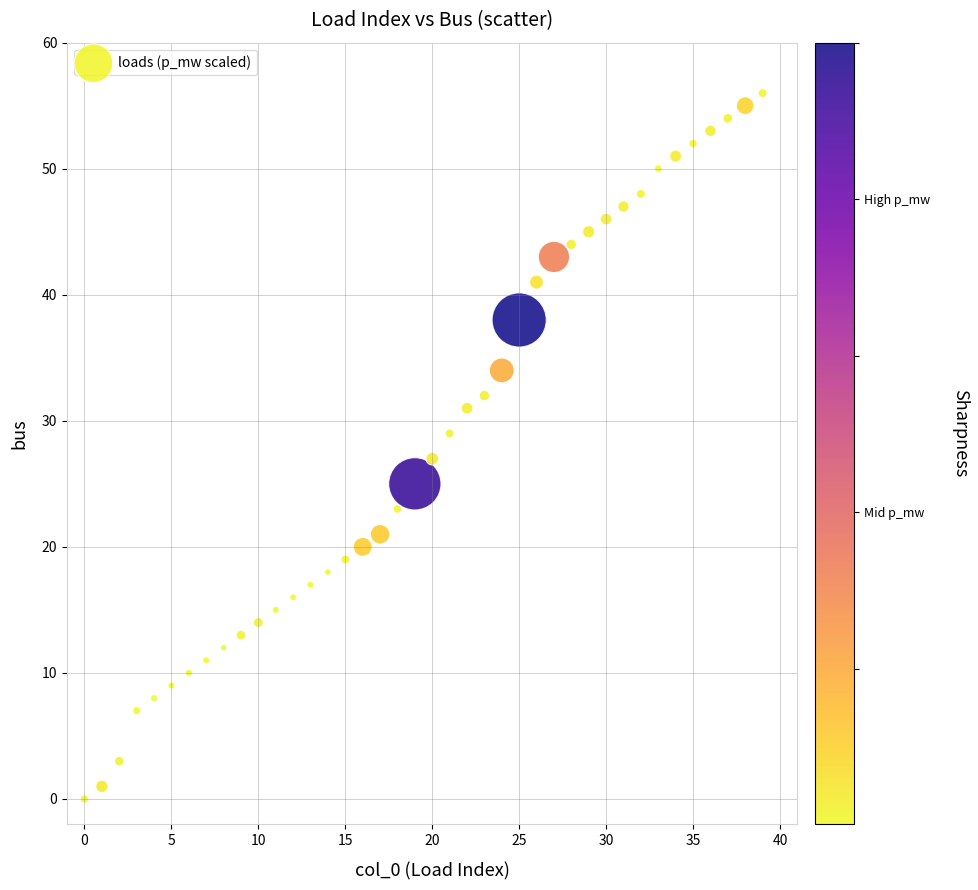

What is the range of Y values (max minus min)?

56